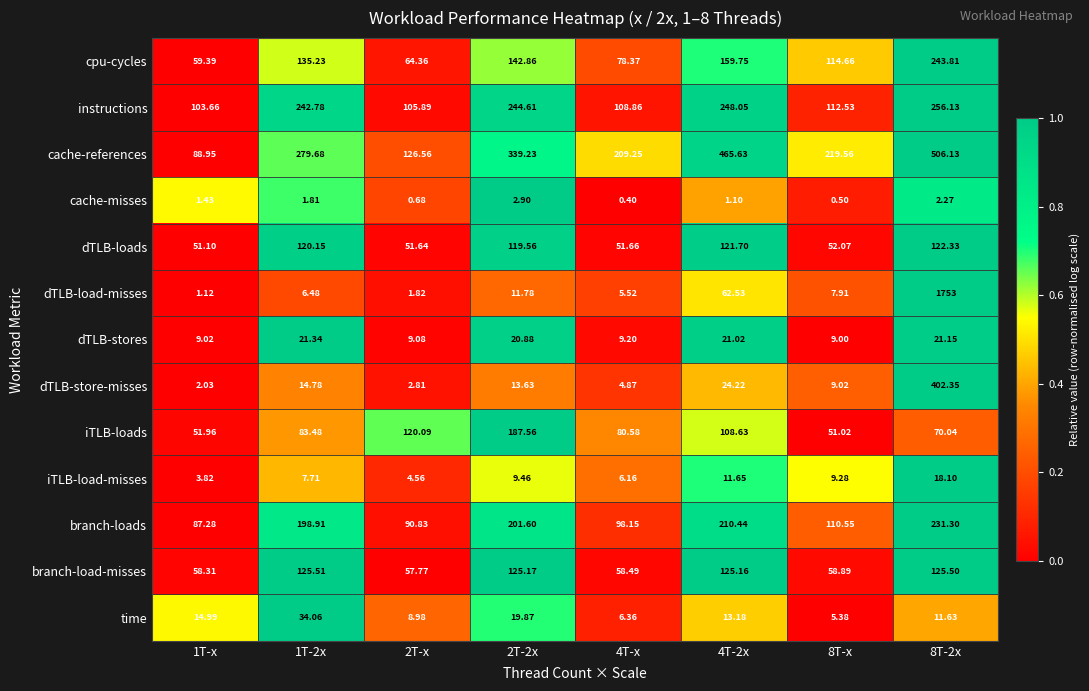

Rank the series by their maximum value, from highest to lowest.

dTLB-load-misses, cache-references, dTLB-store-misses, instructions, cpu-cycles, branch-loads, iTLB-loads, branch-load-misses, dTLB-loads, time, dTLB-stores, iTLB-load-misses, cache-misses